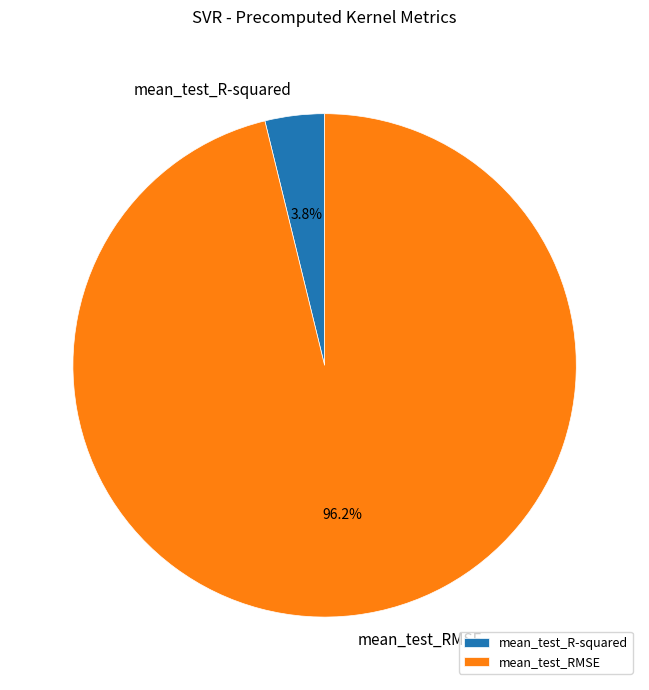

Which slice is the smallest?

mean_test_R-squared